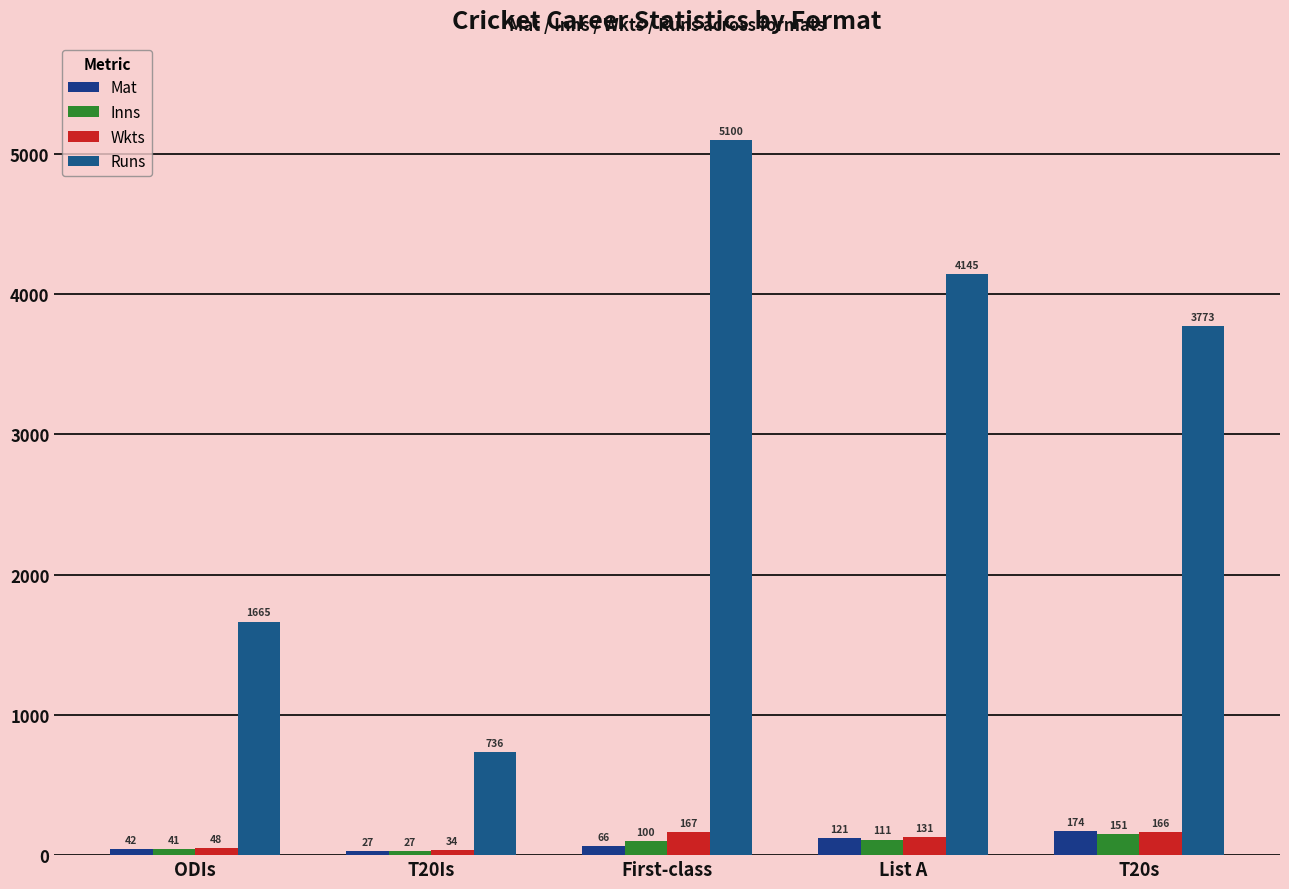

What is the lowest value of the Runs series?

736